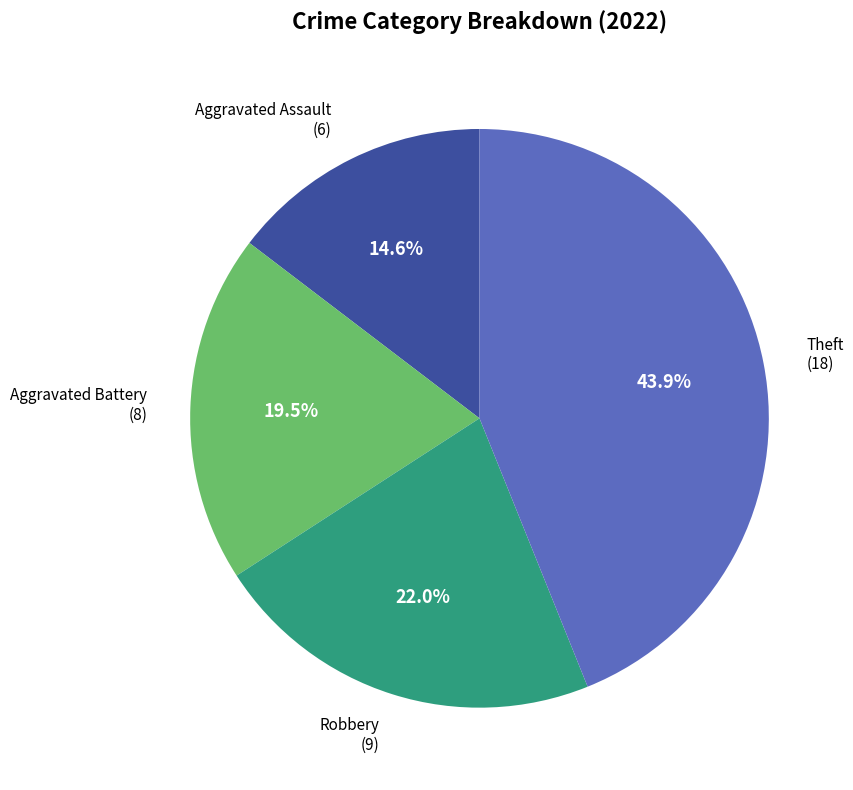

Is there a majority slice in this chart?

No